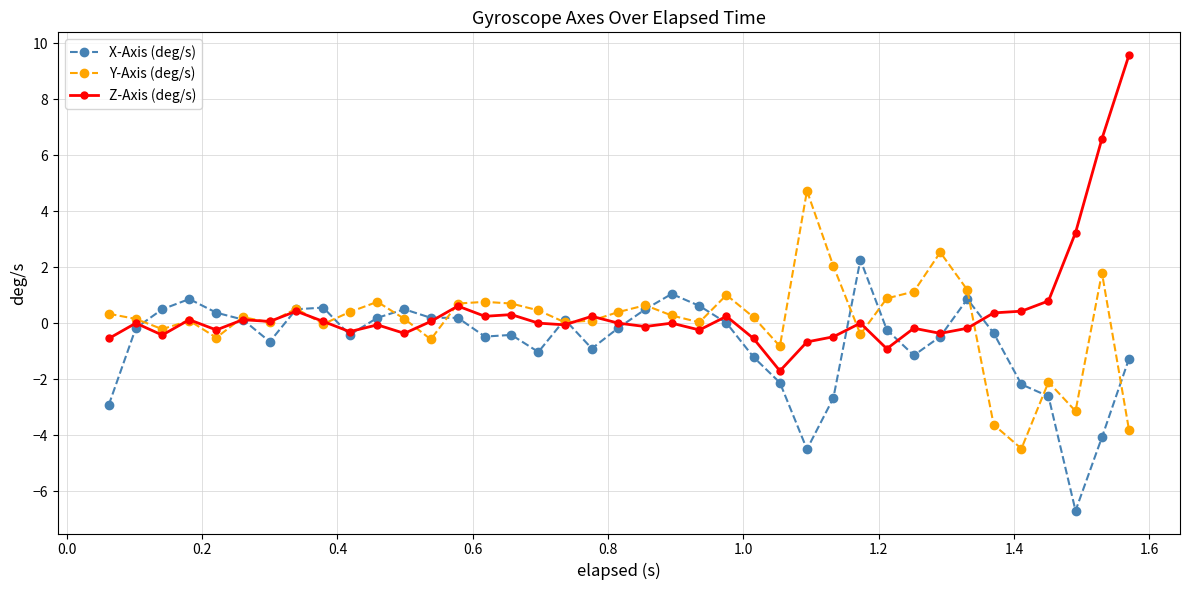

What is the greatest value displayed?

9.6